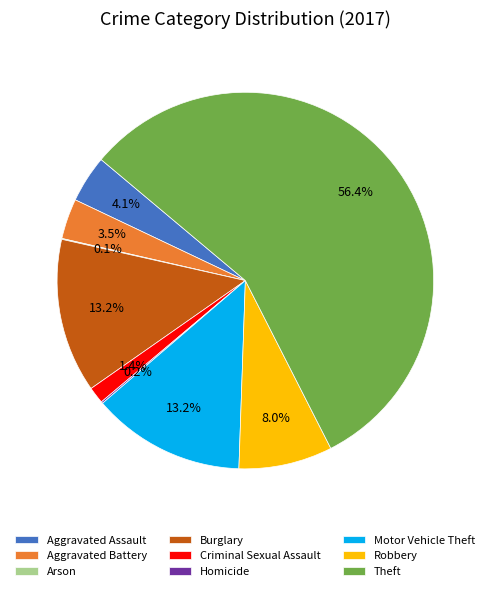

Approximately how many times larger is the value at Criminal Sexual Assault compared to Aggravated Battery?

0.4